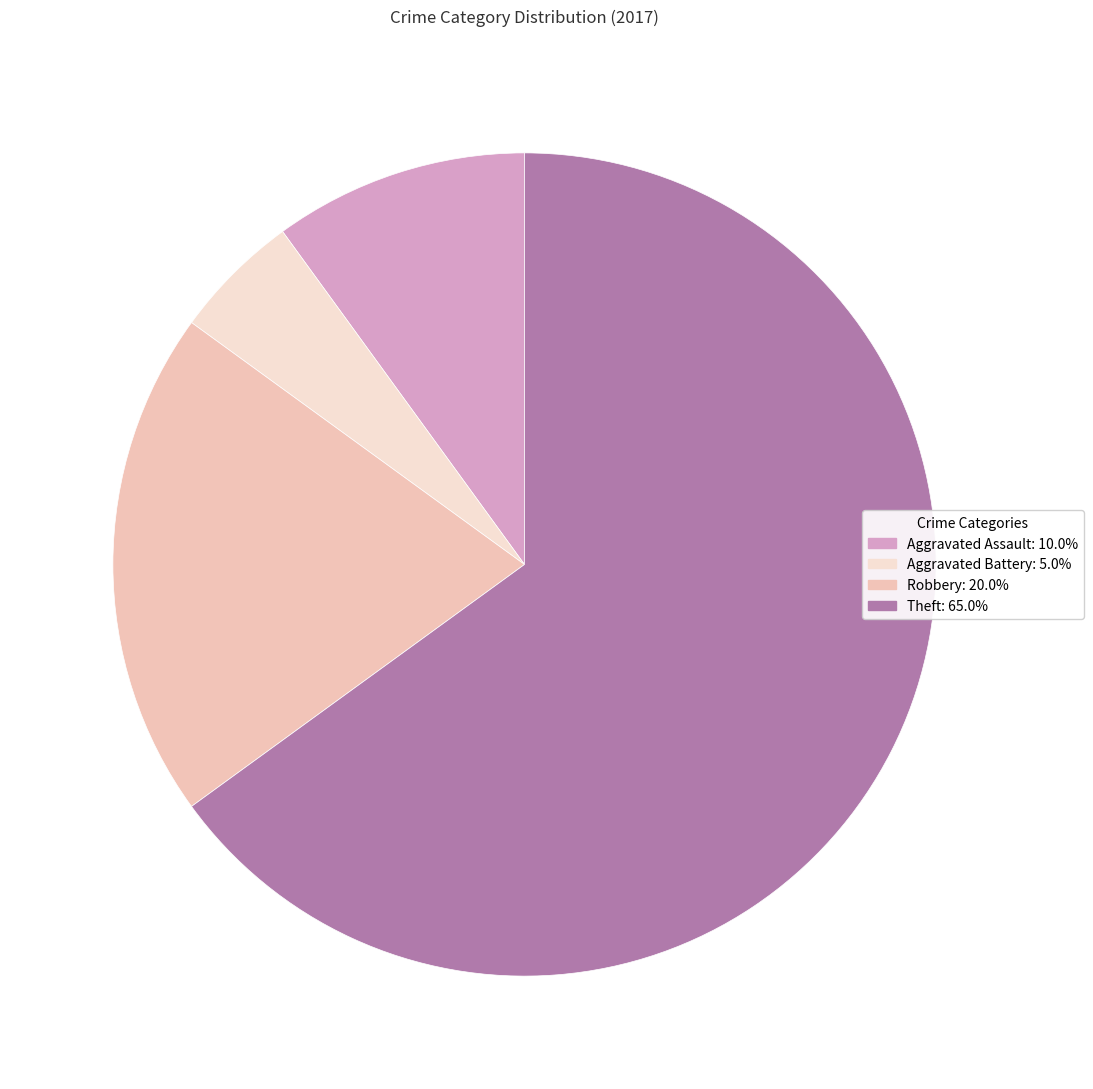

Is there a majority slice in this chart?

Yes